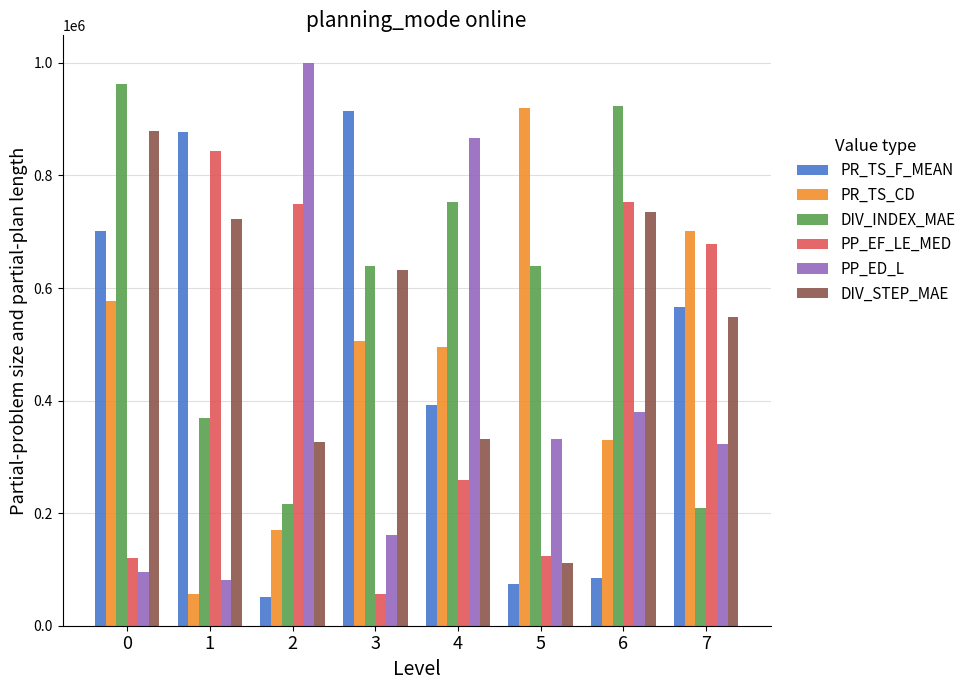

What is the average value of the DIV_STEP_MAE series?

535704